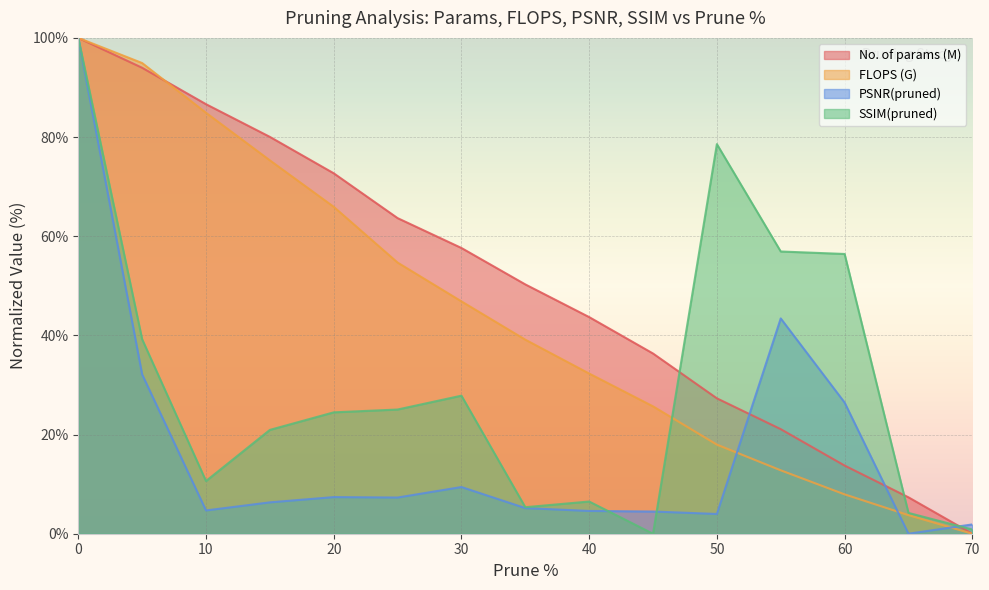

After their last crossing, which series has the higher values: PSNR(pruned) or SSIM(pruned)?

PSNR(pruned)